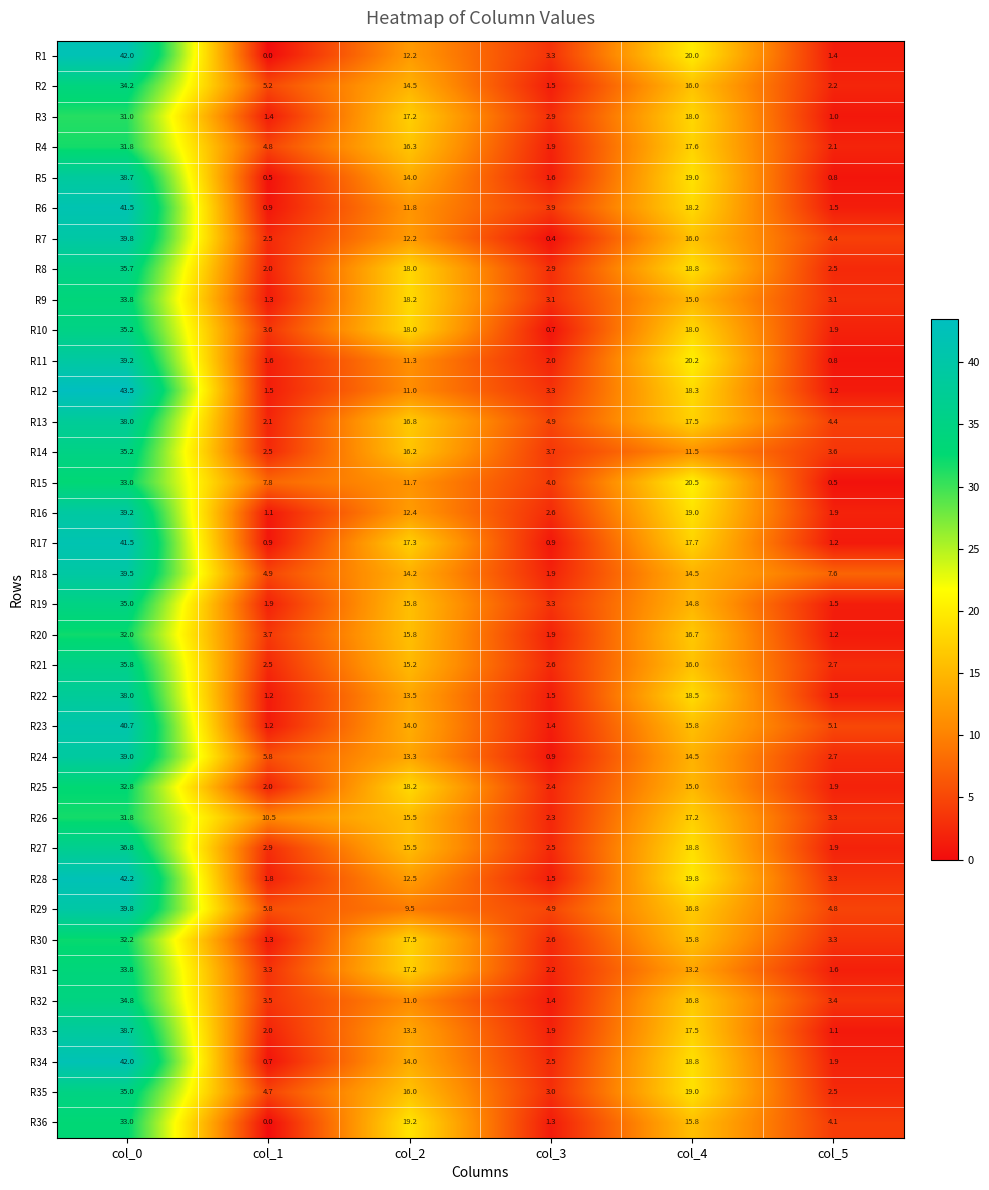

Which category has the lowest value in the R35 series?

col_5